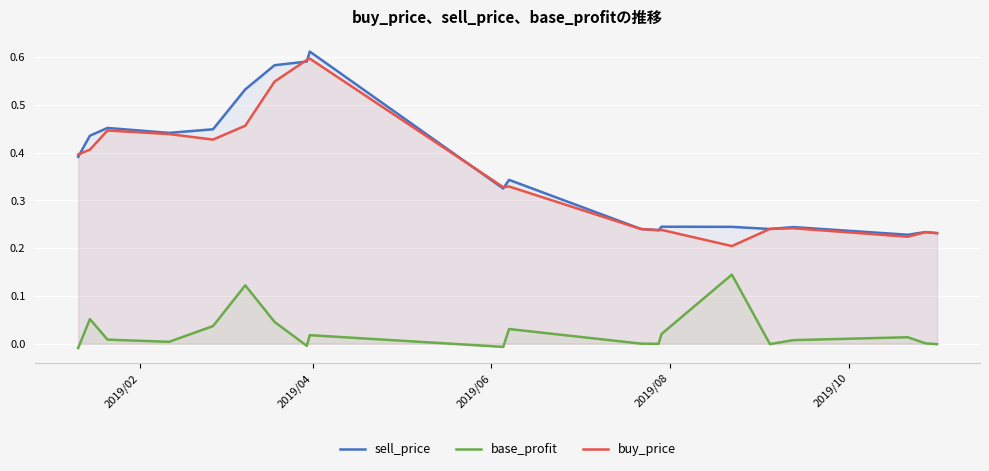

True or false: base_profit and buy_price cross at least once.

False